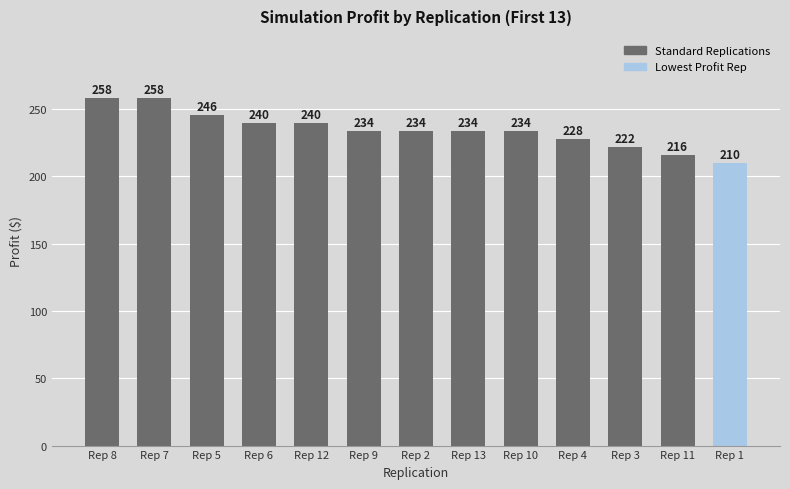

How many values are between 228 and 240?

7